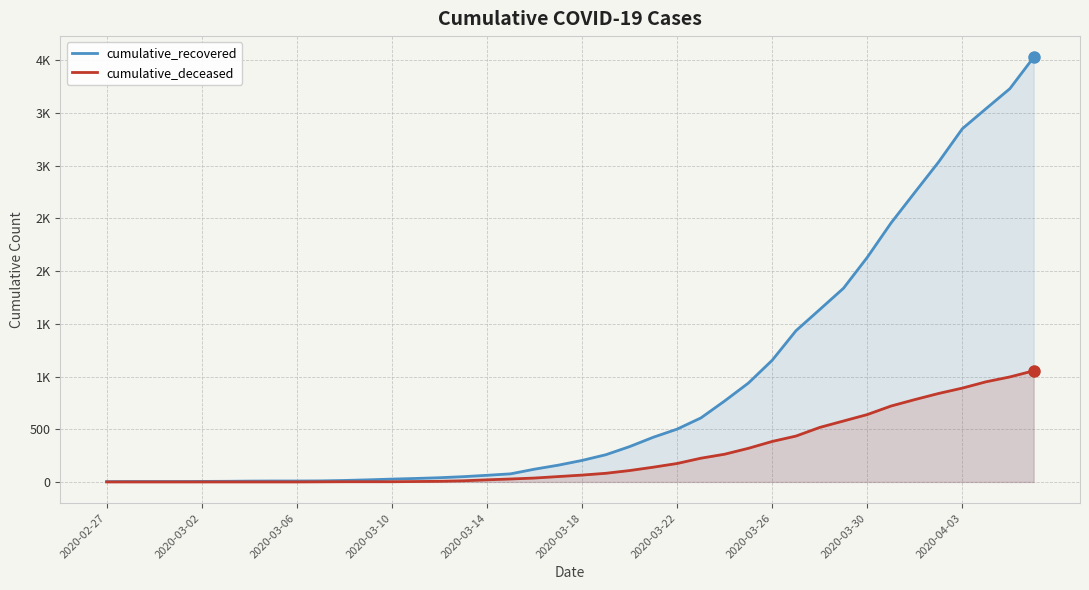

What are all the series names shown in the legend?

cumulative_recovered, cumulative_deceased